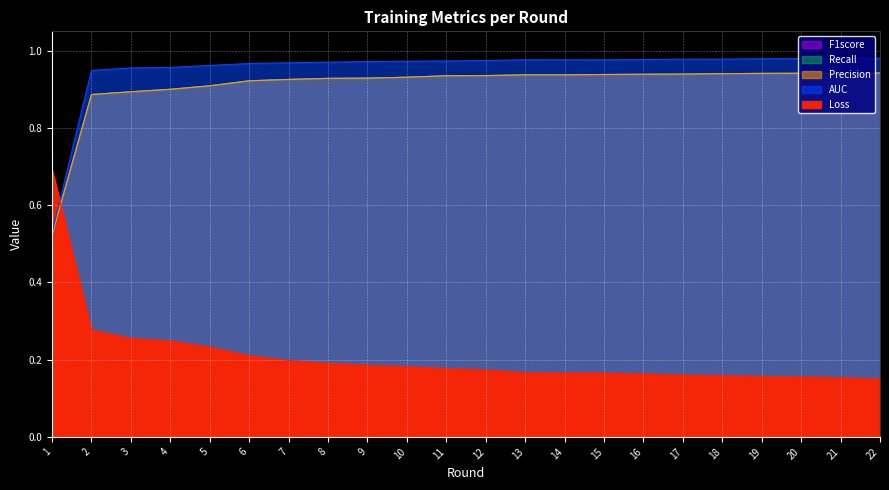

True or false: Precision and Recall cross at least once.

False